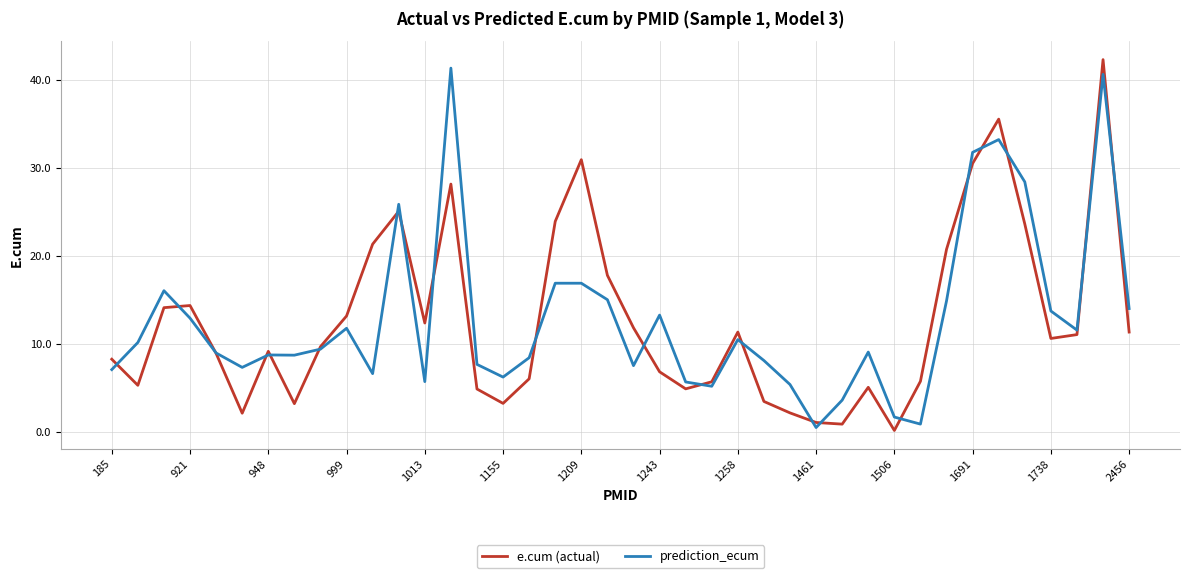

What is the greatest value displayed?

42.3